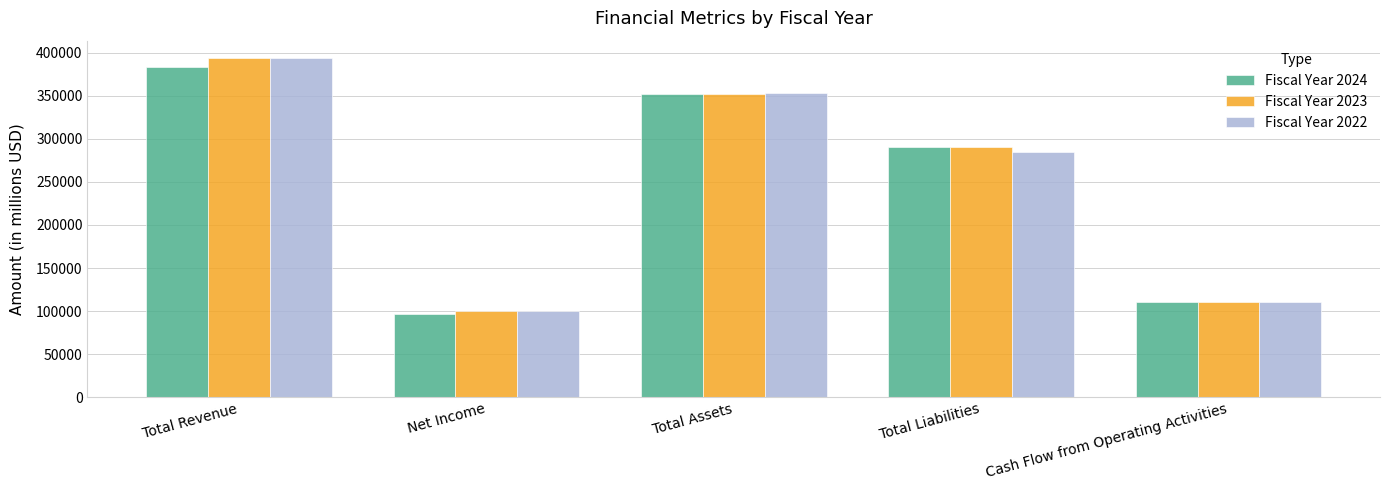

Are the bars grouped side by side (vs. stacked)?

Yes